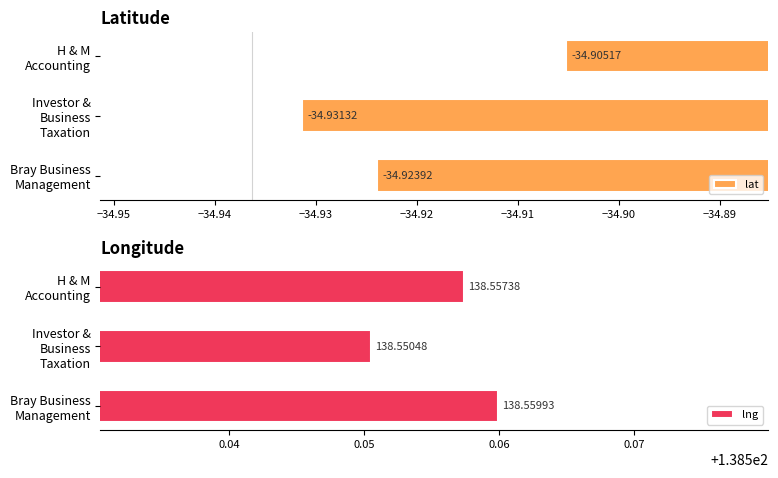

Count the lng values in the range 138 to 139.

3